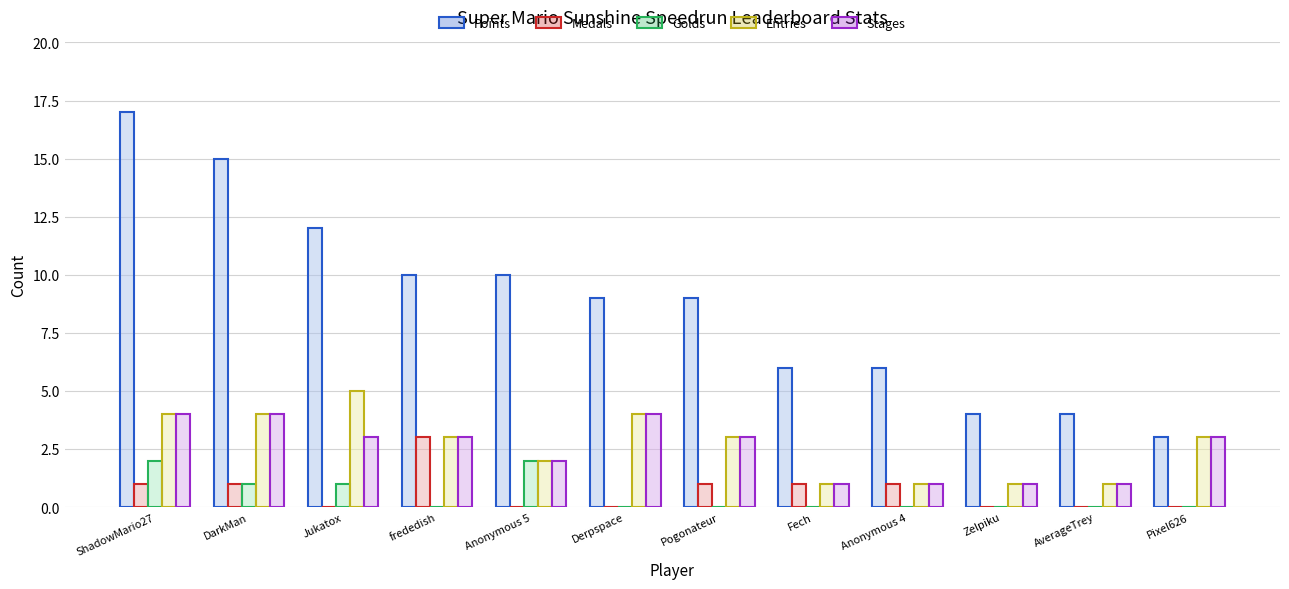

Between Jukatox and Derpspace, which series saw the biggest shift?

Points